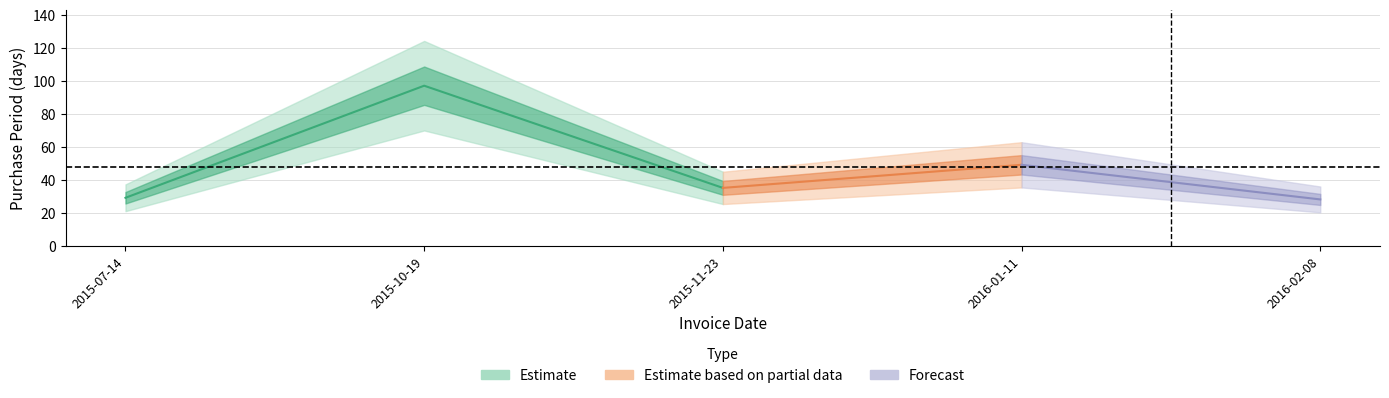

Where is the first local maximum?

2015-10-19